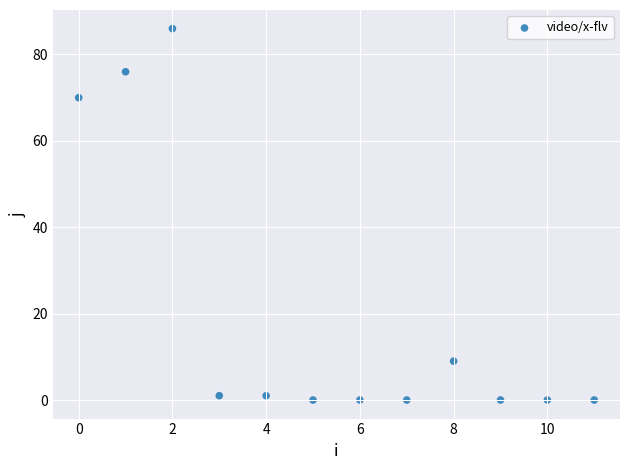

What Y value in the scatter plot is closest to 43?

70